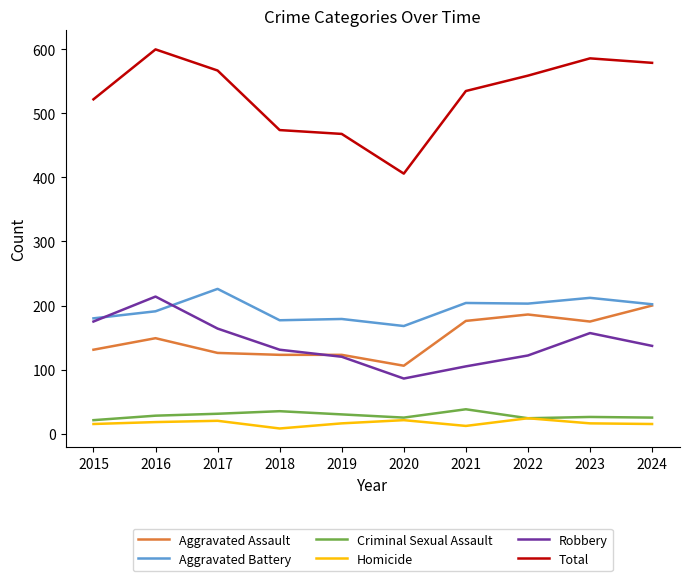

Which series ends up on top after the final intersection of Aggravated Assault and Robbery?

Aggravated Assault